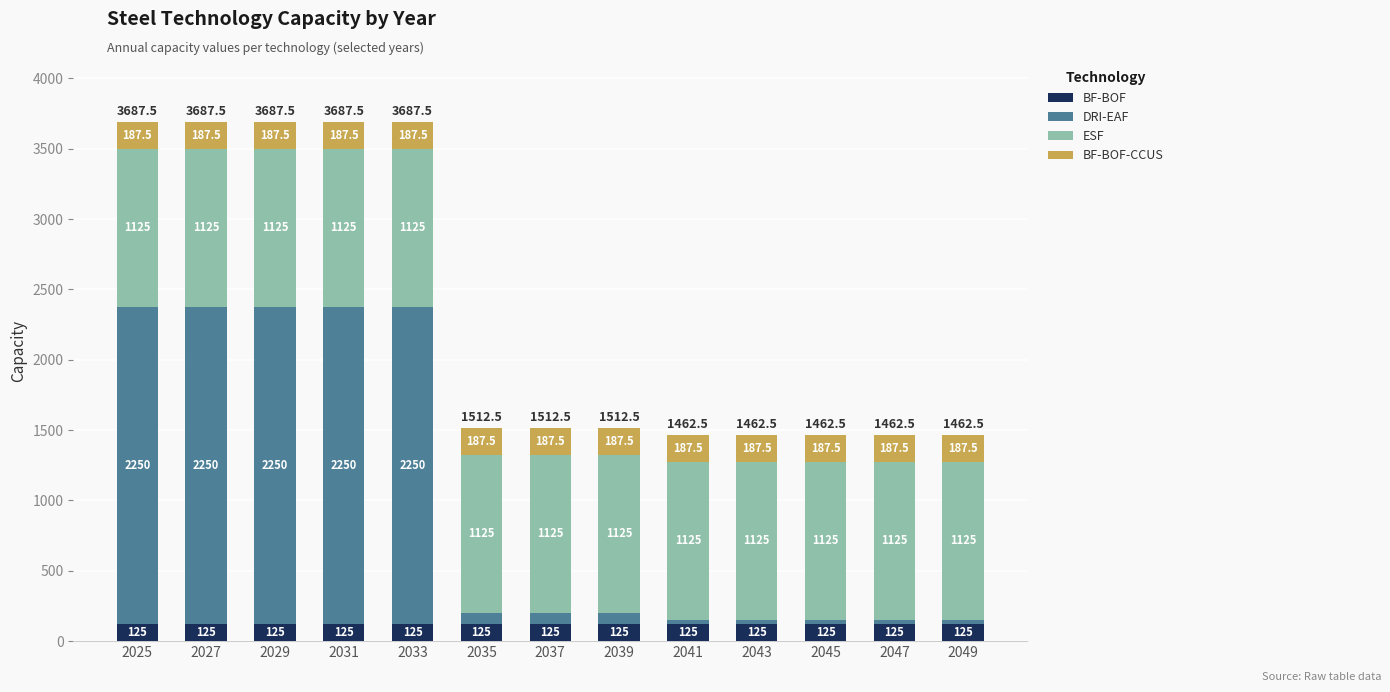

What is the lowest value of the BF-BOF series?

125.0